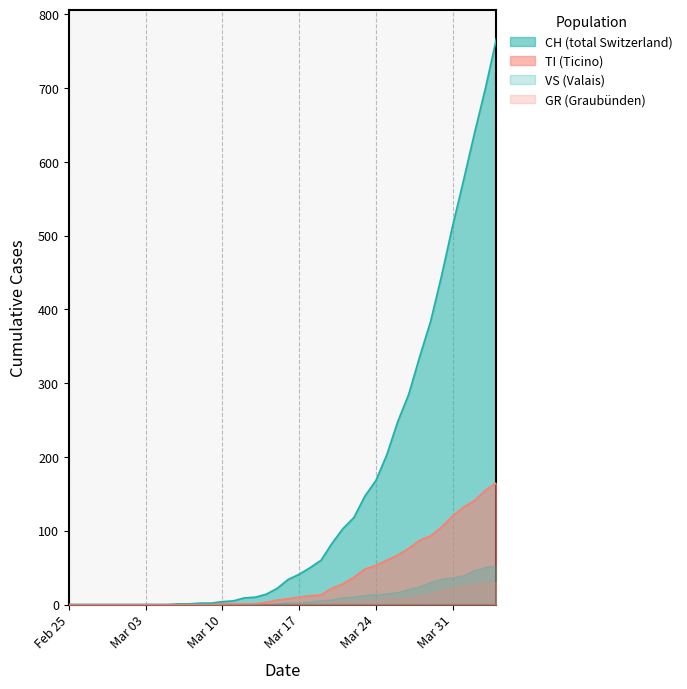

Rank the series by their maximum value, from highest to lowest.

CH (total Switzerland), TI (Ticino), VS (Valais), GR (Graubünden)